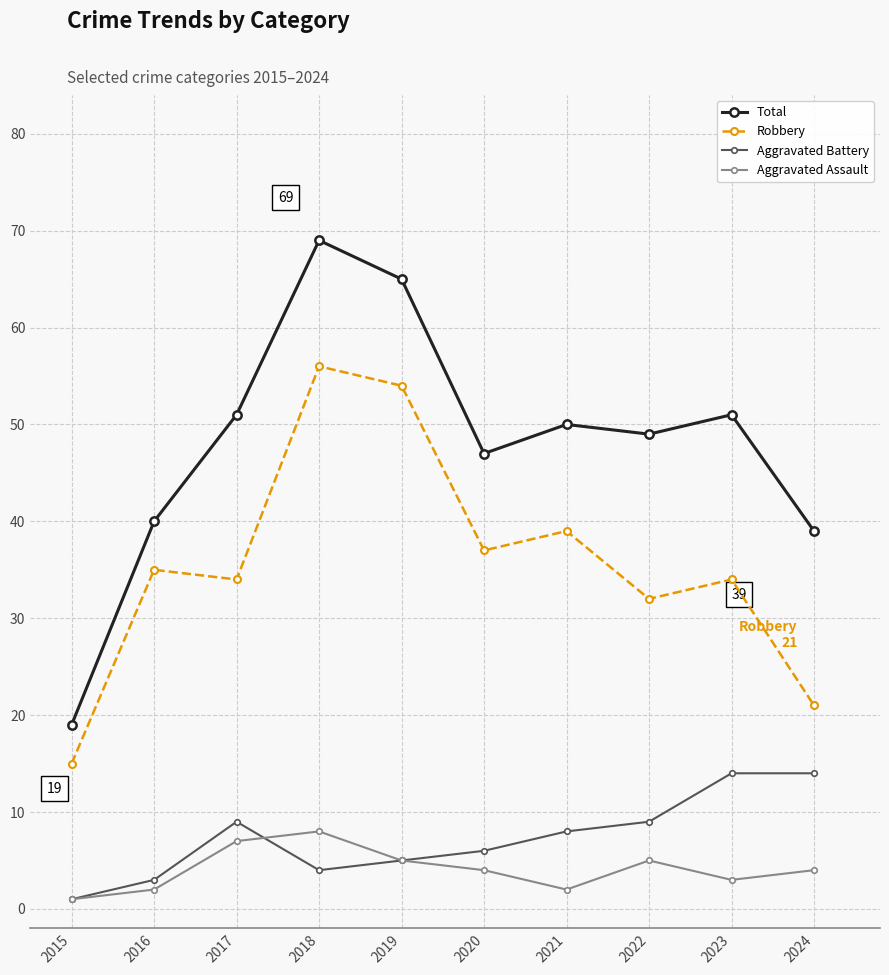

What is the difference between the Aggravated Battery values at 2016 and 2020?

3